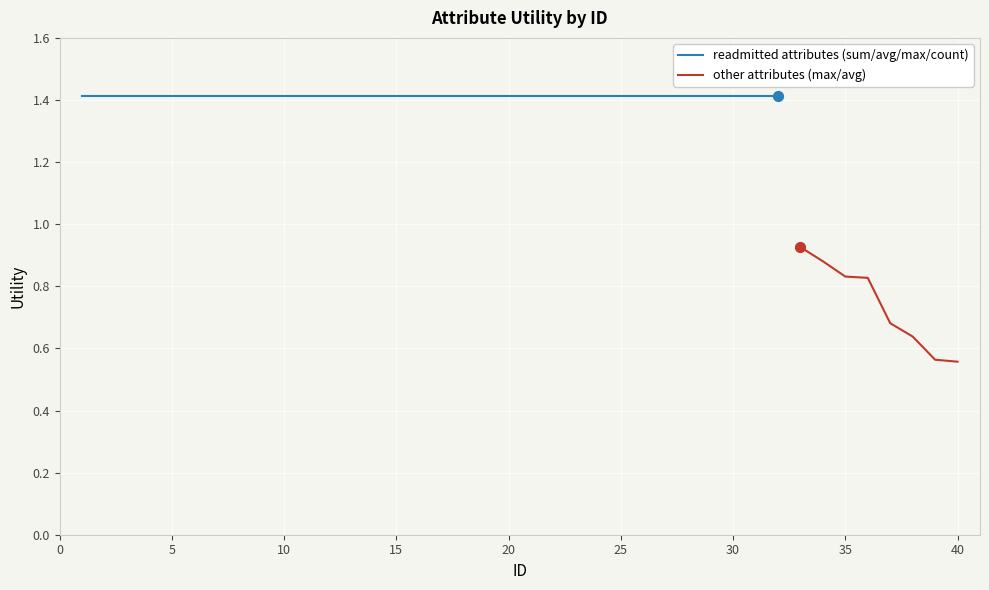

Which has a higher value, 9 or 22?

9